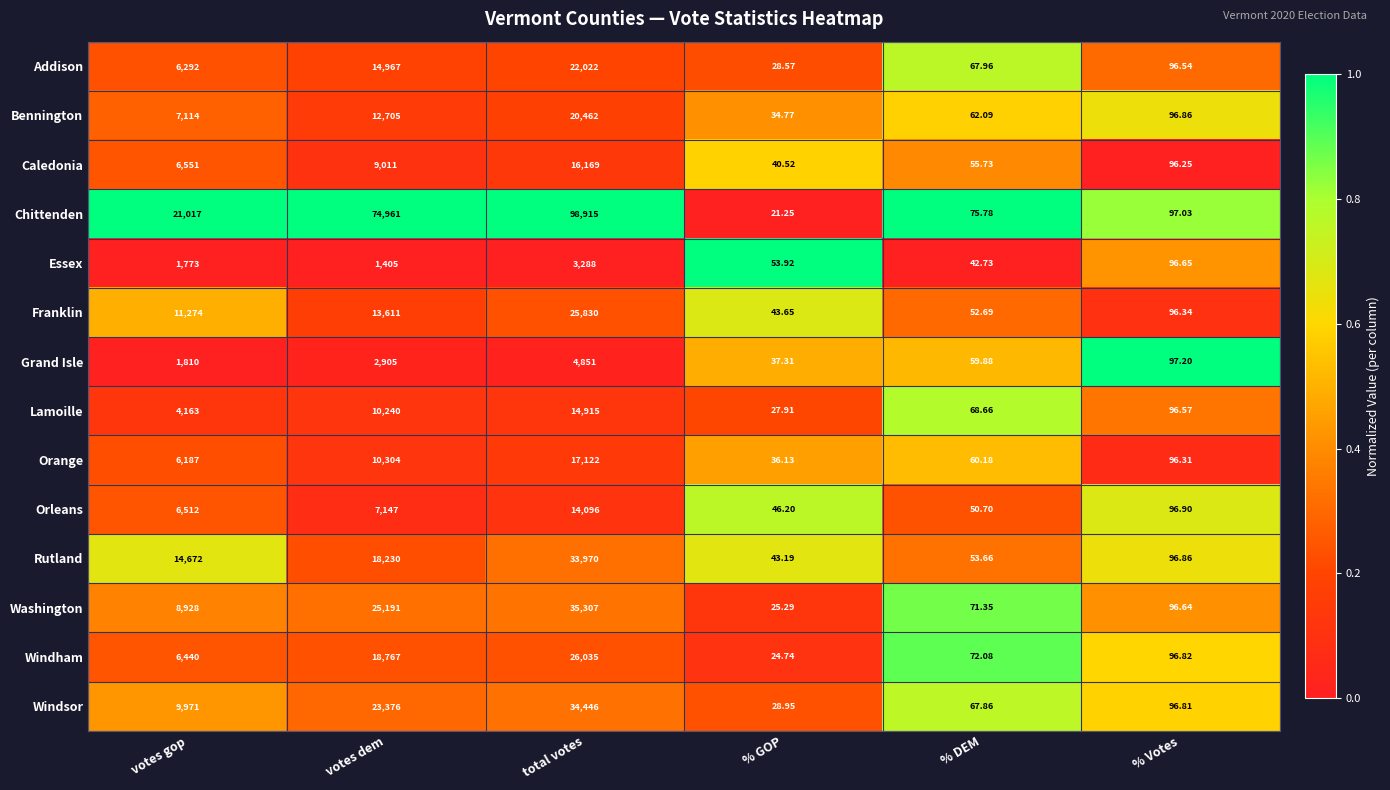

Is the value of Washington at % Votes greater than the value of Orange at votes dem?

No